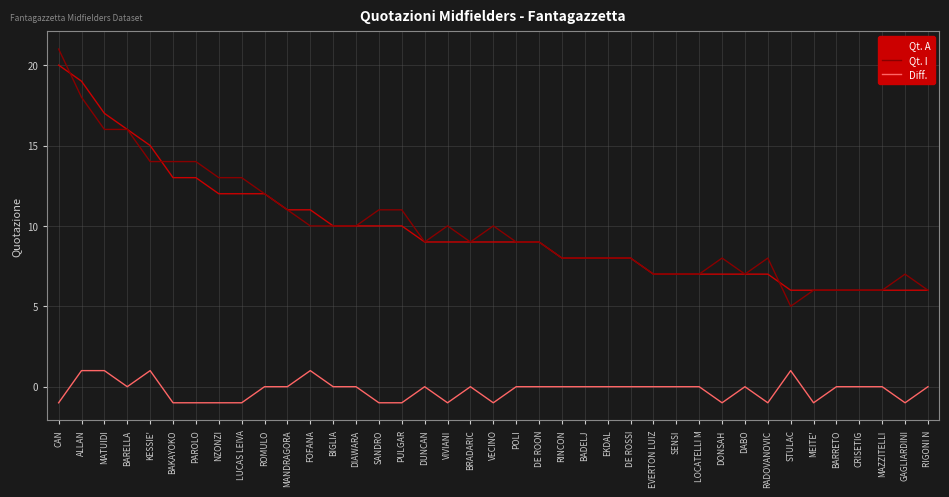

Reading left to right, list all the values displayed in this chart.

Qt. A: CAN=20	ALLAN=19	MATUIDI=17	BARELLA=16	KESSIE'=15	BAKAYOKO=13	PAROLO=13	NZONZI=12	LUCAS LEIVA=12	ROMULO=12	MANDRAGORA=11	FOFANA=11	BIGLIA=10	DIAWARA=10	SANDRO=10	PULGAR=10	DUNCAN=9	VIVIANI=9	BRADARIC=9	VECINO=9	POLI=9	DE ROON=9	RINCON=8	BADELJ=8	EKDAL=8	DE ROSSI=8	EVERTON LUIZ=7	SENSI=7	LOCATELLI M=7	DONSAH=7	DABO=7	RADOVANOVIC=7	STULAC=6	MEITE'=6	BARRETO=6	CRISETIG=6	MAZZITELLI=6	GAGLIARDINI=6	RIGONI N=6
Qt. I: CAN=21	ALLAN=18	MATUIDI=16	BARELLA=16	KESSIE'=14	BAKAYOKO=14	PAROLO=14	NZONZI=13	LUCAS LEIVA=13	ROMULO=12	MANDRAGORA=11	FOFANA=10	BIGLIA=10	DIAWARA=10	SANDRO=11	PULGAR=11	DUNCAN=9	VIVIANI=10	BRADARIC=9	VECINO=10	POLI=9	DE ROON=9	RINCON=8	BADELJ=8	EKDAL=8	DE ROSSI=8	EVERTON LUIZ=7	SENSI=7	LOCATELLI M=7	DONSAH=8	DABO=7	RADOVANOVIC=8	STULAC=5	MEITE'=6	BARRETO=6	CRISETIG=6	MAZZITELLI=6	GAGLIARDINI=7	RIGONI N=6
Diff.: CAN=-1	ALLAN=1	MATUIDI=1	BARELLA=0	KESSIE'=1	BAKAYOKO=-1	PAROLO=-1	NZONZI=-1	LUCAS LEIVA=-1	ROMULO=0	MANDRAGORA=0	FOFANA=1	BIGLIA=0	DIAWARA=0	SANDRO=-1	PULGAR=-1	DUNCAN=0	VIVIANI=-1	BRADARIC=0	VECINO=-1	POLI=0	DE ROON=0	RINCON=0	BADELJ=0	EKDAL=0	DE ROSSI=0	EVERTON LUIZ=0	SENSI=0	LOCATELLI M=0	DONSAH=-1	DABO=0	RADOVANOVIC=-1	STULAC=1	MEITE'=-1	BARRETO=0	CRISETIG=0	MAZZITELLI=0	GAGLIARDINI=-1	RIGONI N=0